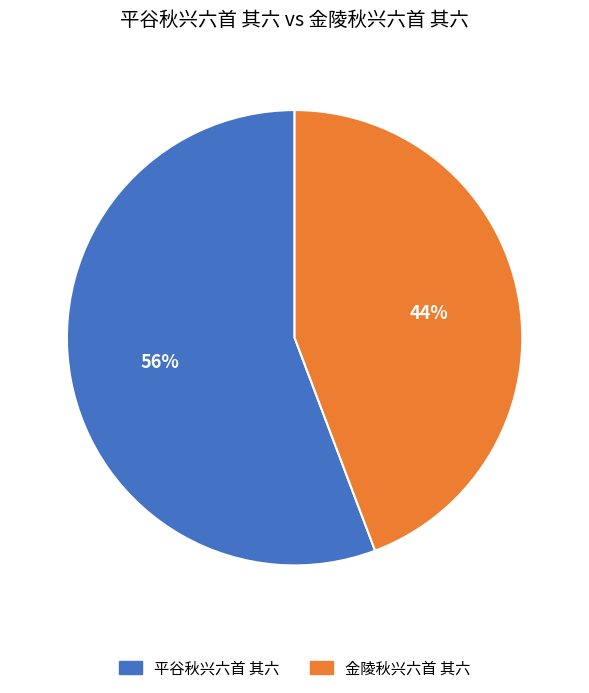

Combined, do 金陵秋兴六首 其六 and 平谷秋兴六首 其六 account for over 50%?

Yes